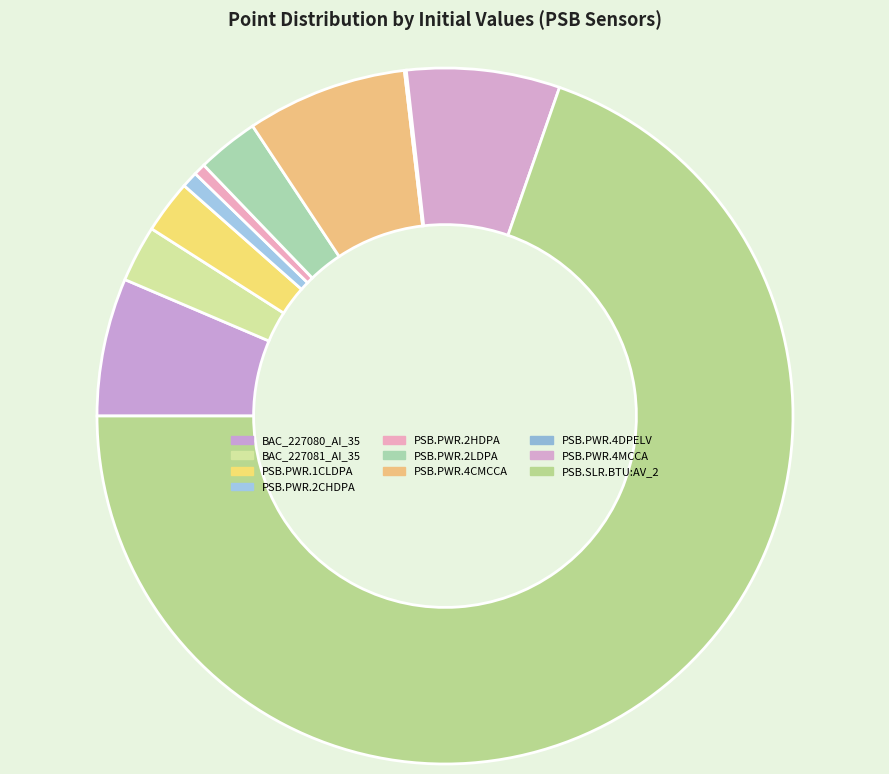

To the nearest percent, what is the average slice percentage?

10%